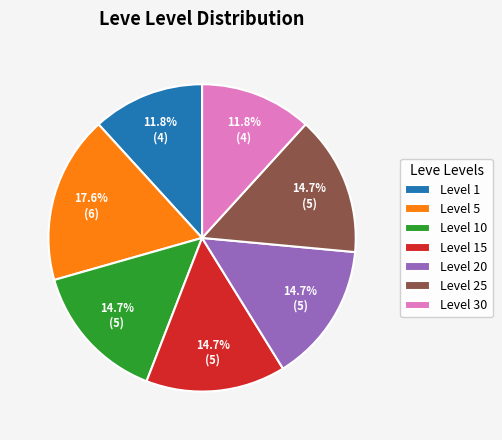

To the nearest percent, what portion does Level 1 represent?

12%